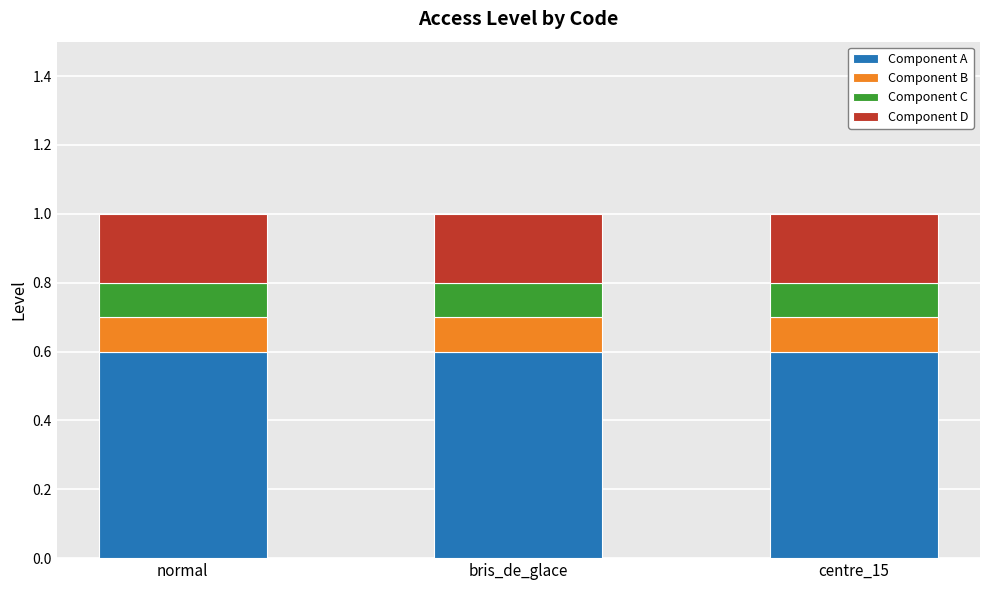

What is the sum of the Component A values at bris_de_glace and centre_15?

1.2